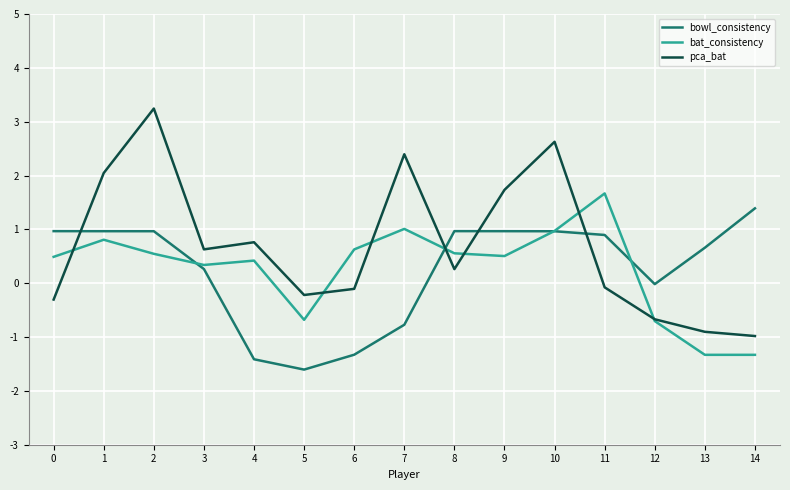

True or false: pca_bat has a value of -0.9 at 13.

True